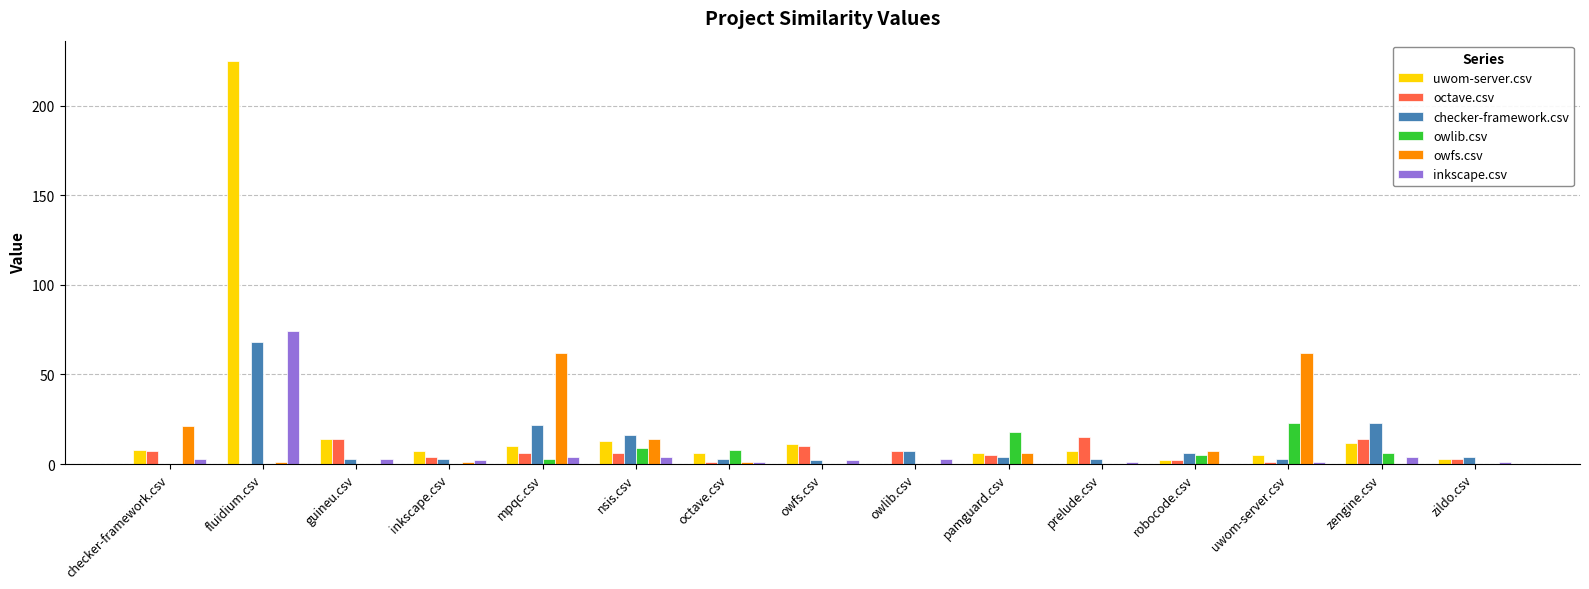

How many groups of bars are there?

15